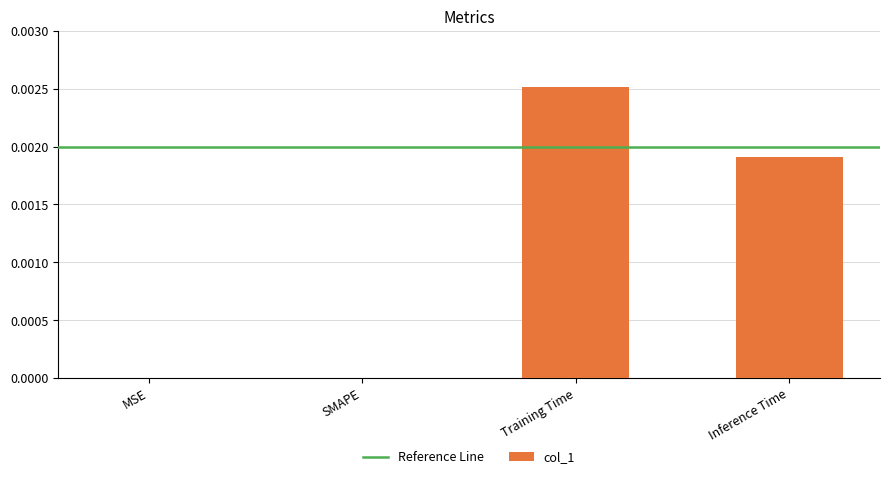

Between Training Time and MSE, which is larger?

Training Time